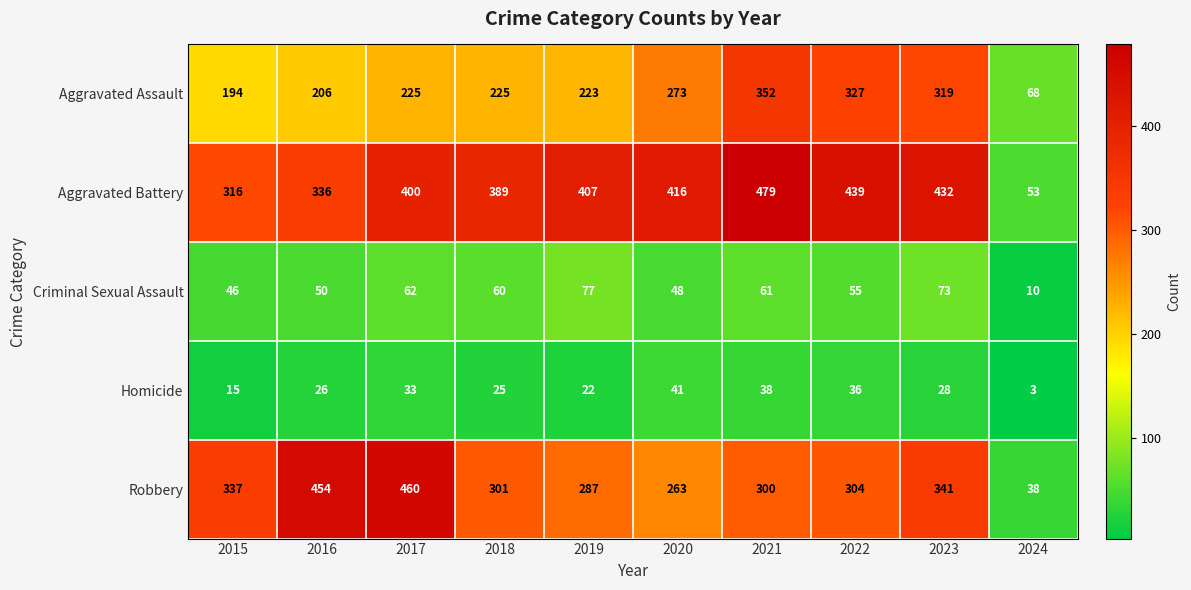

What is the total value across all series at 2019?

1016